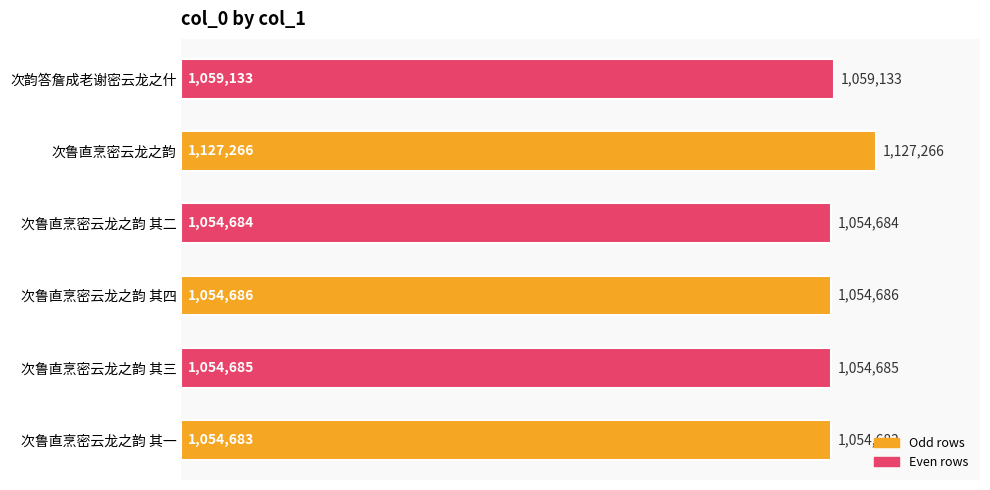

Does the chart contain any negative values?

No